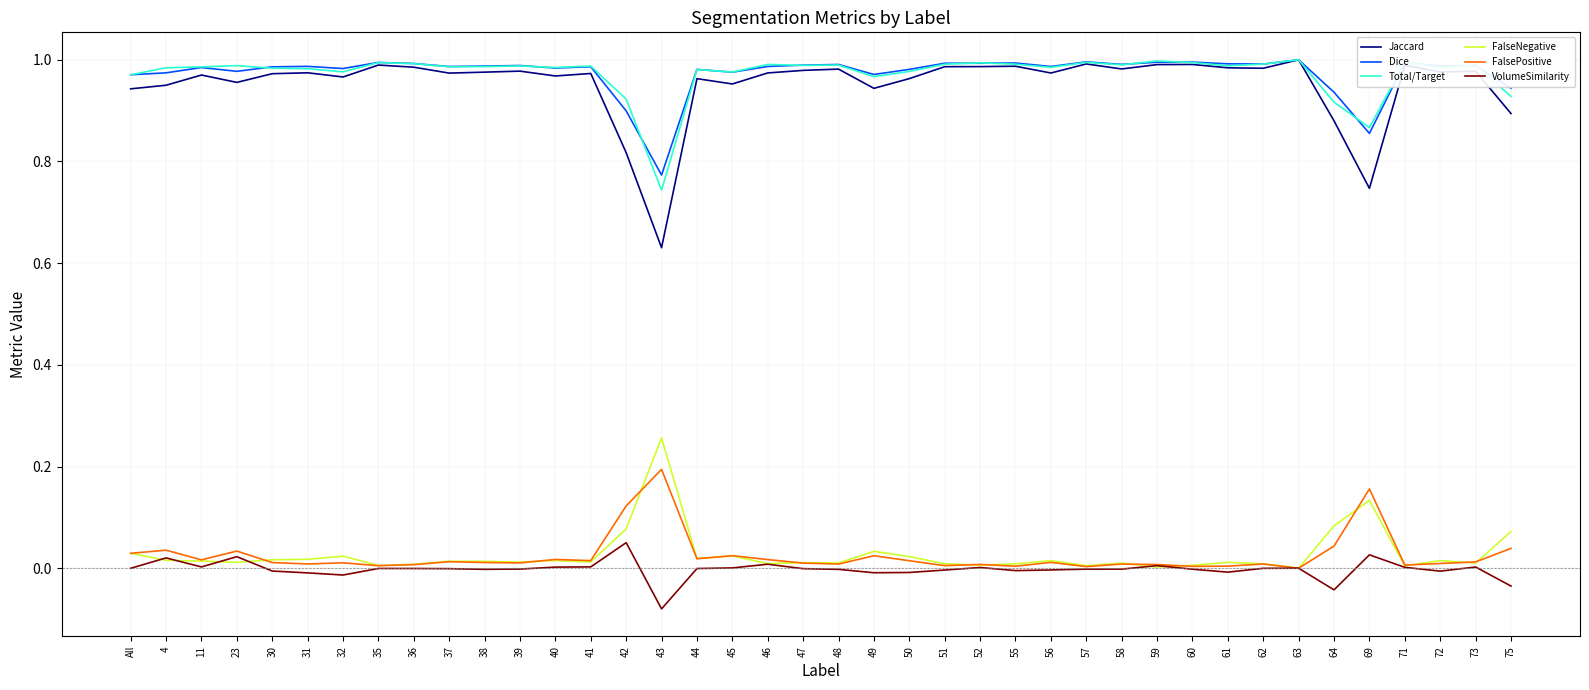

True or false: FalsePositive and Total/Target cross at least once.

False